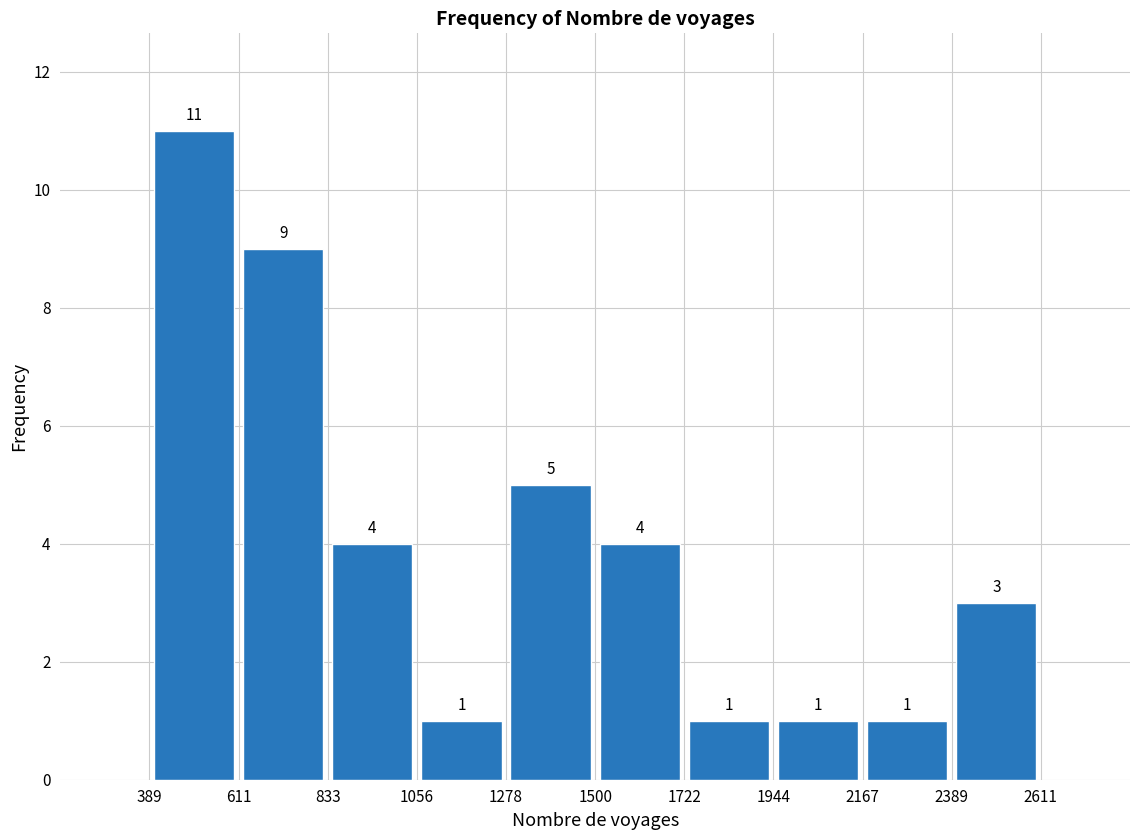

Reading left to right, list every bar in this chart as the range it spans on the x-axis followed by its height.

389 to 611: 11
611 to 833: 9
833 to 1056: 4
1056 to 1278: 1
1278 to 1500: 5
1500 to 1722: 4
1722 to 1944: 1
1944 to 2167: 1
2167 to 2389: 1
2389 to 2611: 3